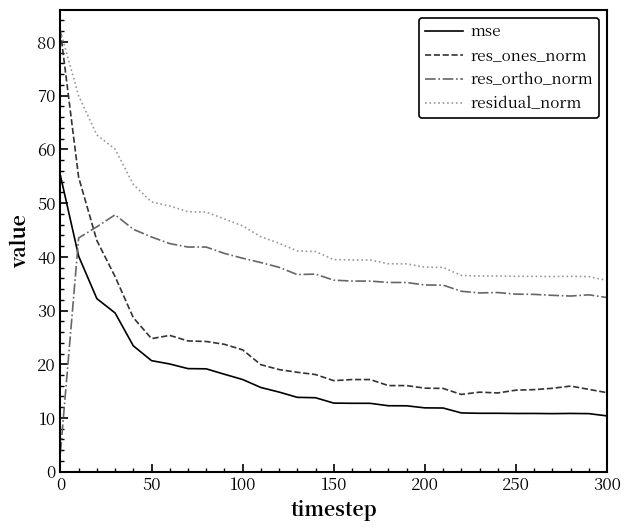

Which series has the largest total across all categories?

residual_norm